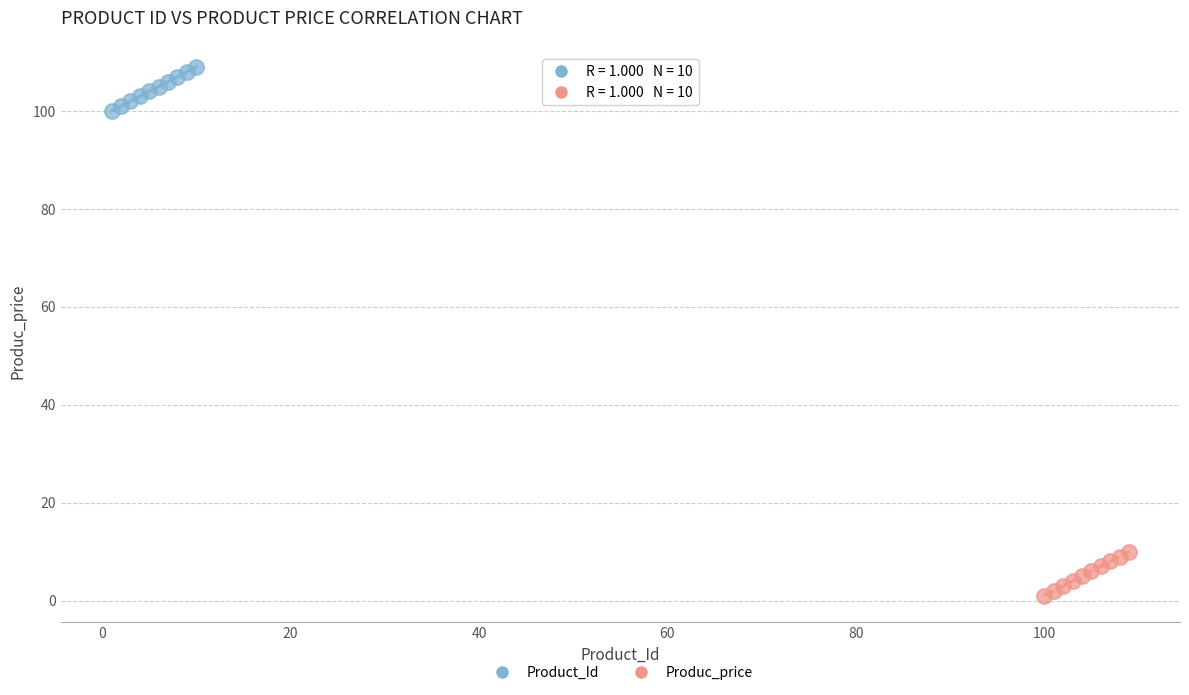

Which series reaches the minimum Y coordinate?

Produc_price